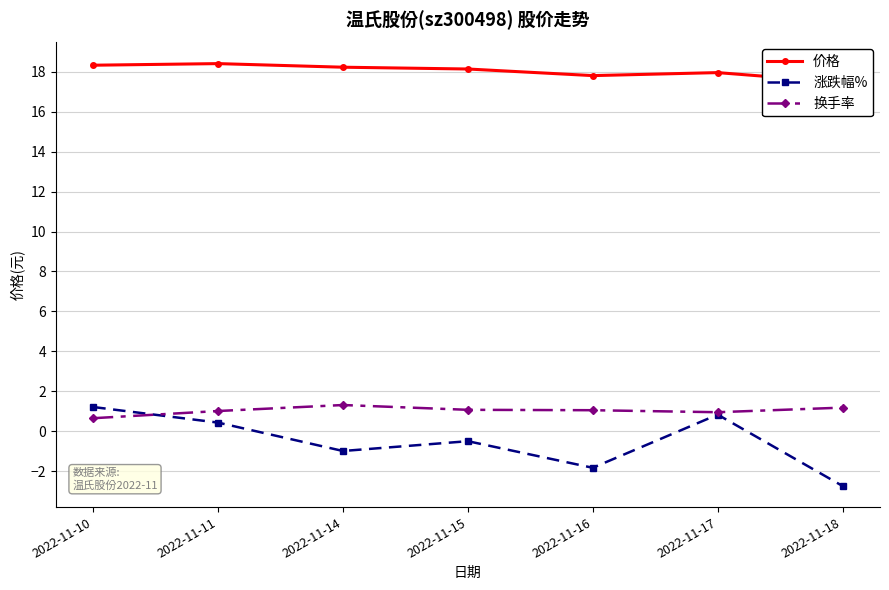

At which category does the chart reach its peak across all series?

2022-11-11